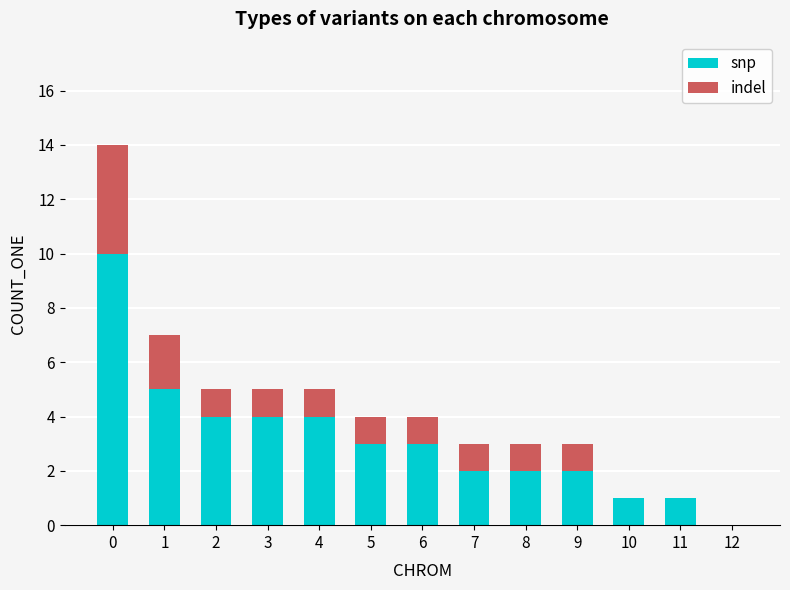

What is the highest value of the snp series?

10